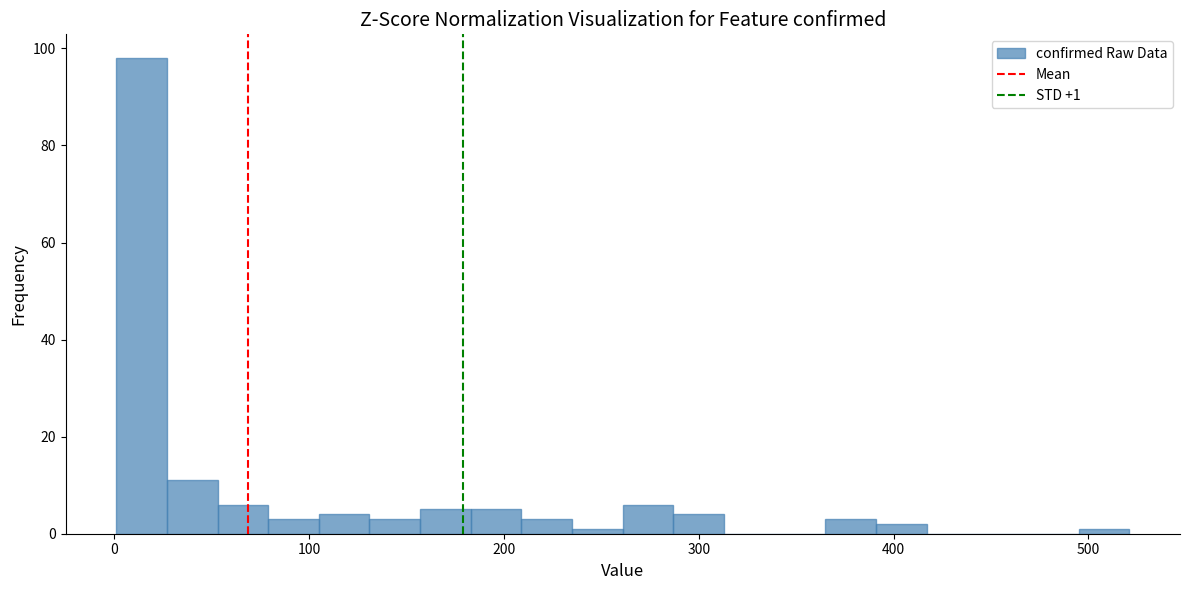

Around what value on the x-axis is the tallest bar? Give the approximate position of its centre, as read against the axis.

10